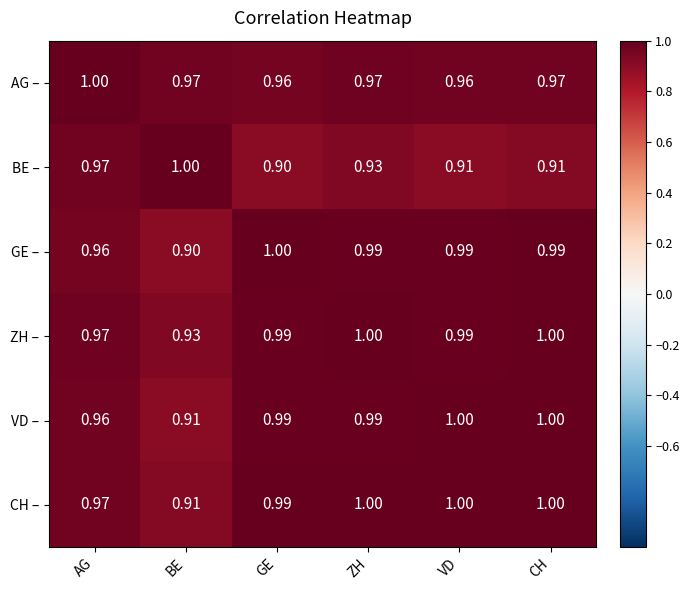

What is the total value across all series at GE?

5.8